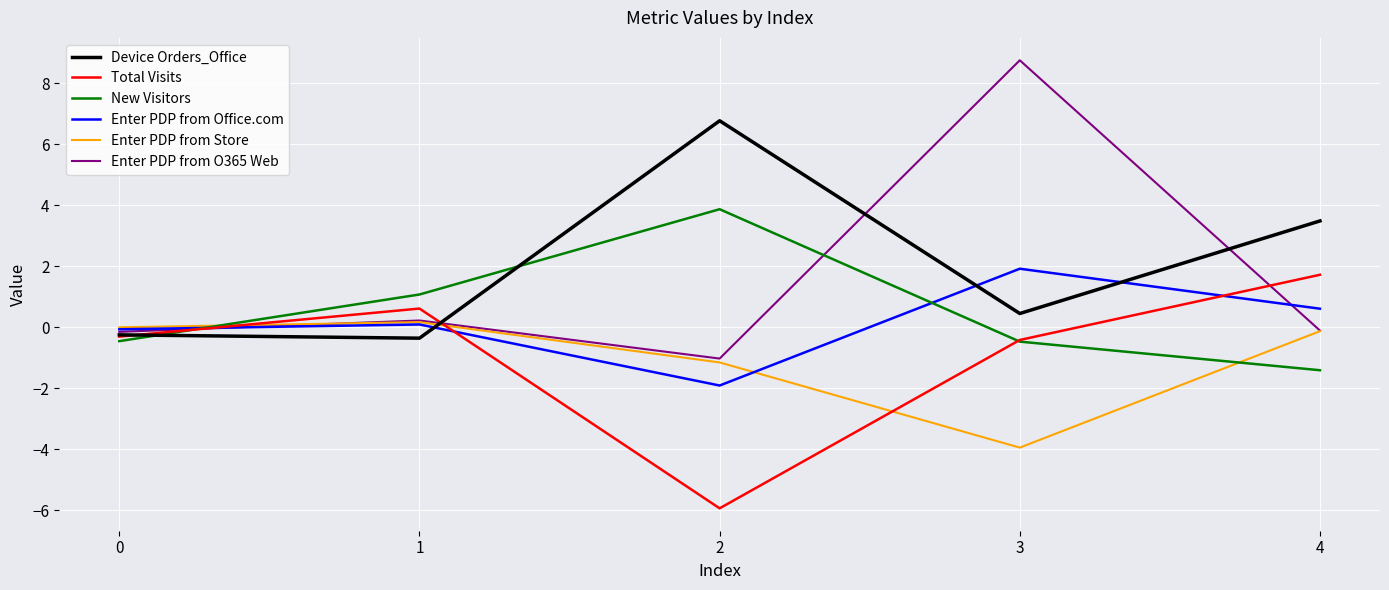

Count the number of categories in the chart.

5